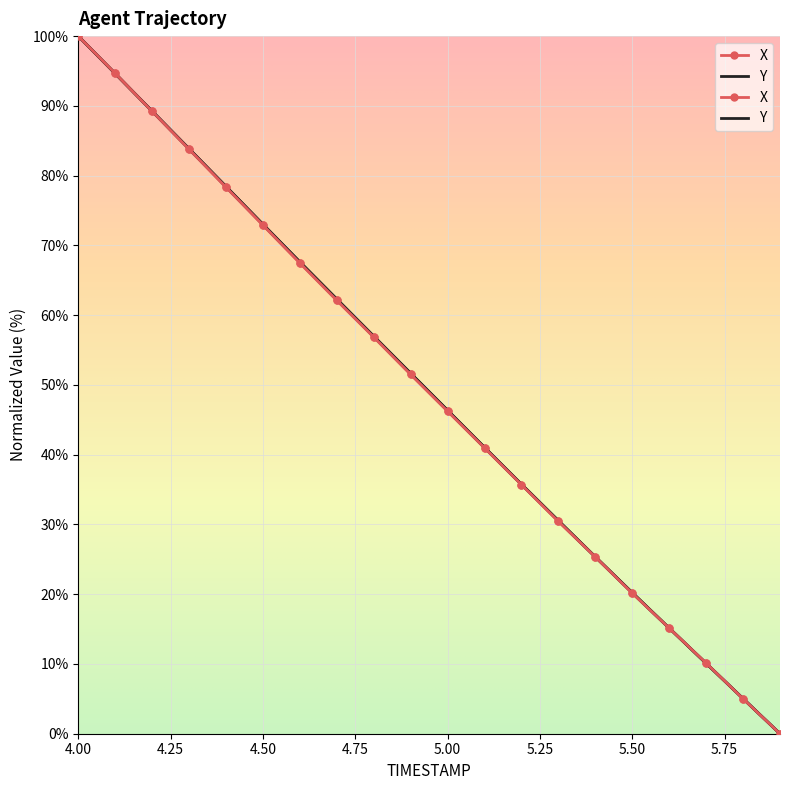

Reading left to right, list all the values displayed in this chart.

X: 100.0	94.6	89.2	83.8	78.3	72.9	67.5	62.1	56.9	51.5	46.2	41.0	35.7	30.4	25.3	20.2	15.1	10.1	5.0	0.0
Y: 100.0	94.6	89.2	83.9	78.4	73.0	67.6	62.3	57.0	51.7	46.4	41.0	35.8	30.5	25.4	20.2	15.1	10.1	5.0	0.0